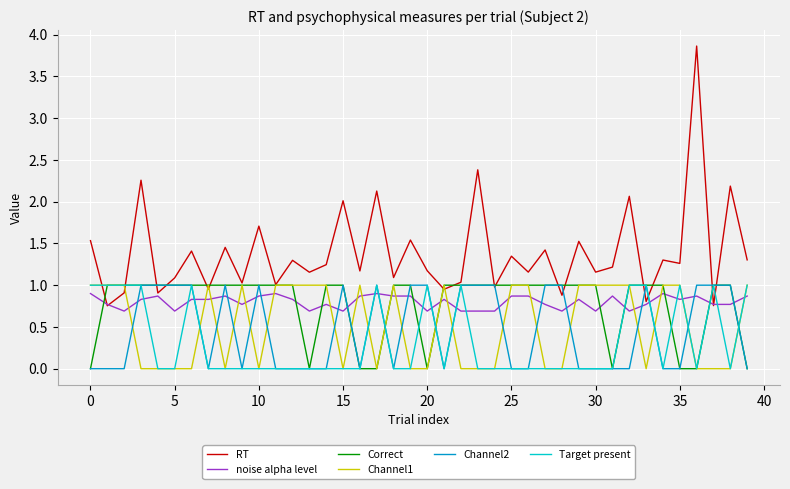

Which series ends up on top after the final intersection of Target present and noise alpha level?

Target present